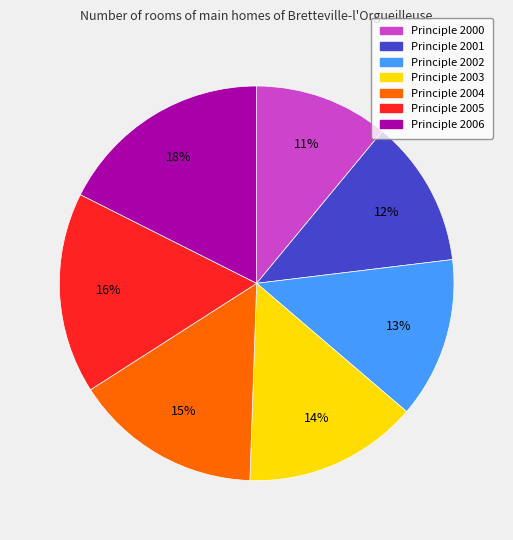

Is there any slice that represents more than half of the pie?

No